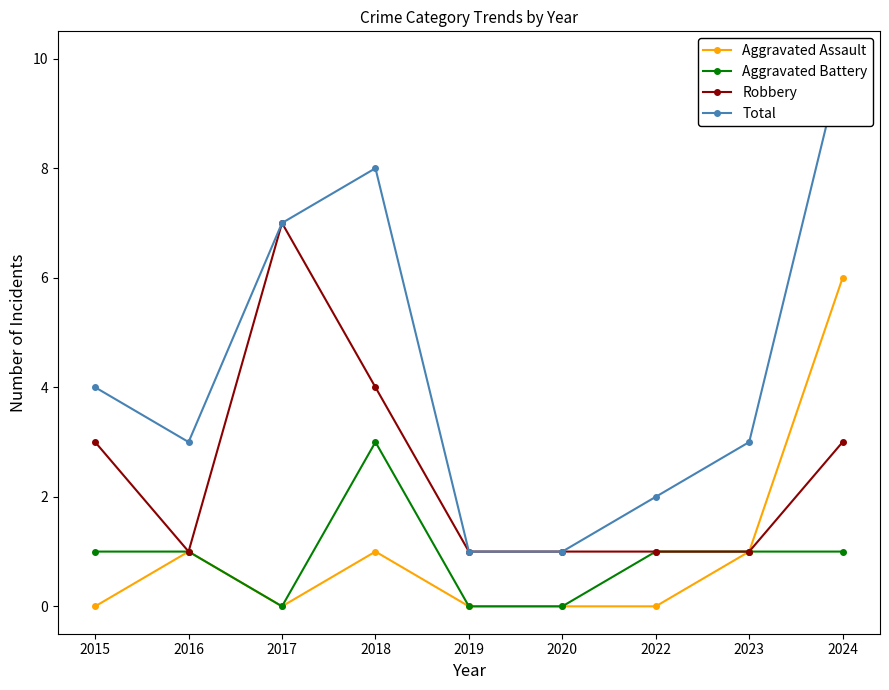

What is the difference between the second highest and minimum values in the Aggravated Assault series?

1